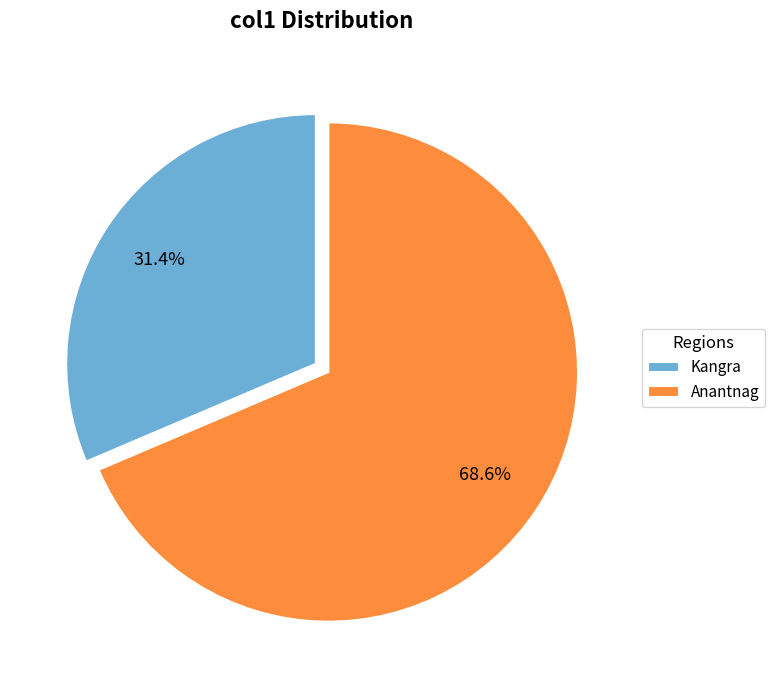

Which slice represents more than half of the pie?

Anantnag